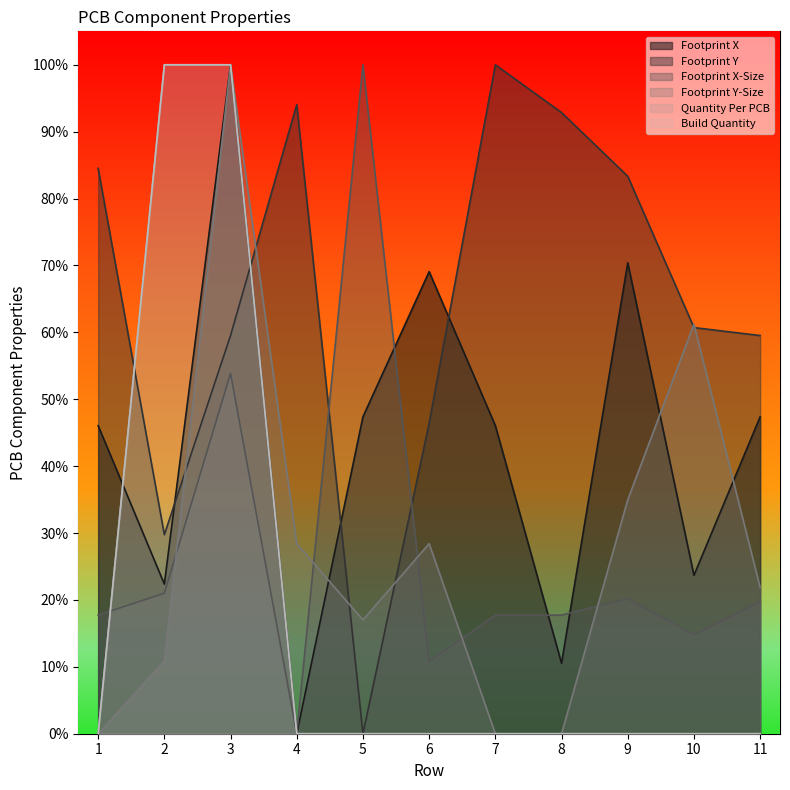

Rank the categories by Footprint X-Size value from highest to lowest.

5, 3, 2, 9, 11, 1, 7, 8, 10, 6, 4